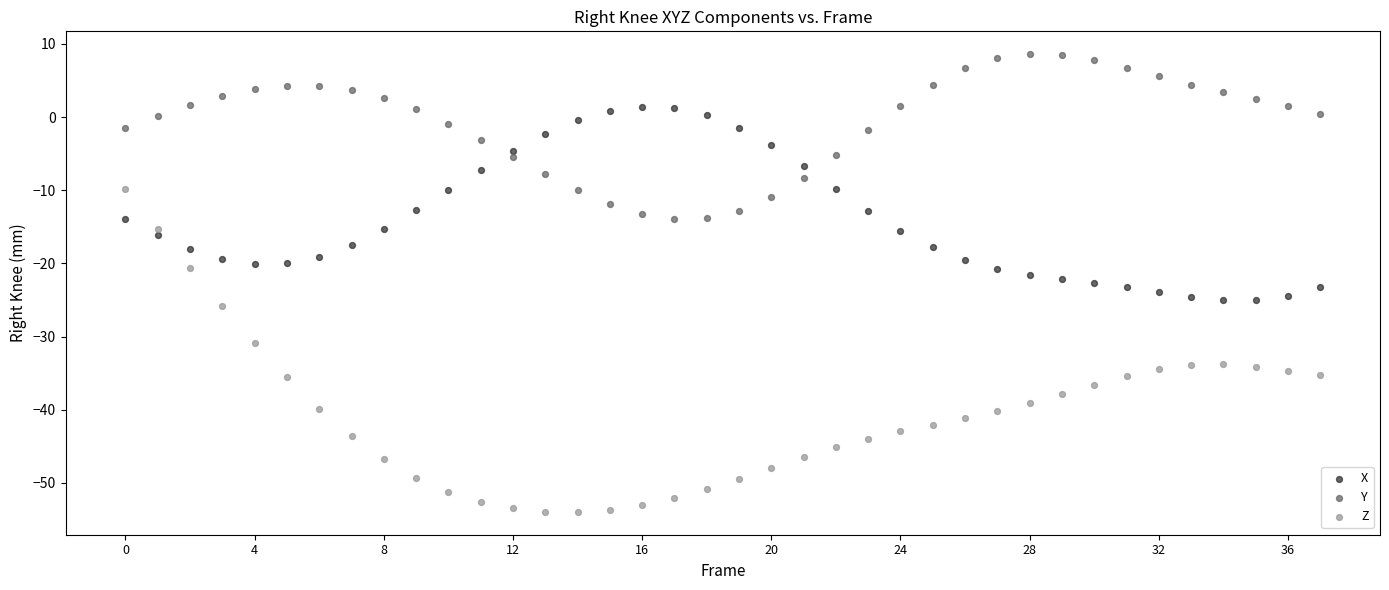

Which series reaches the minimum Y coordinate?

Z